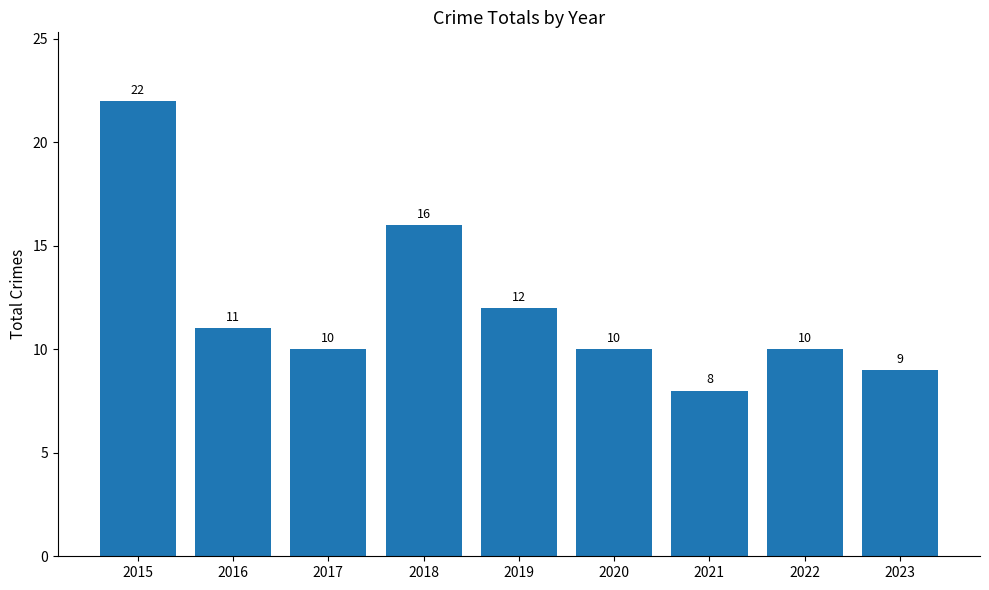

How many bars are there in total?

9